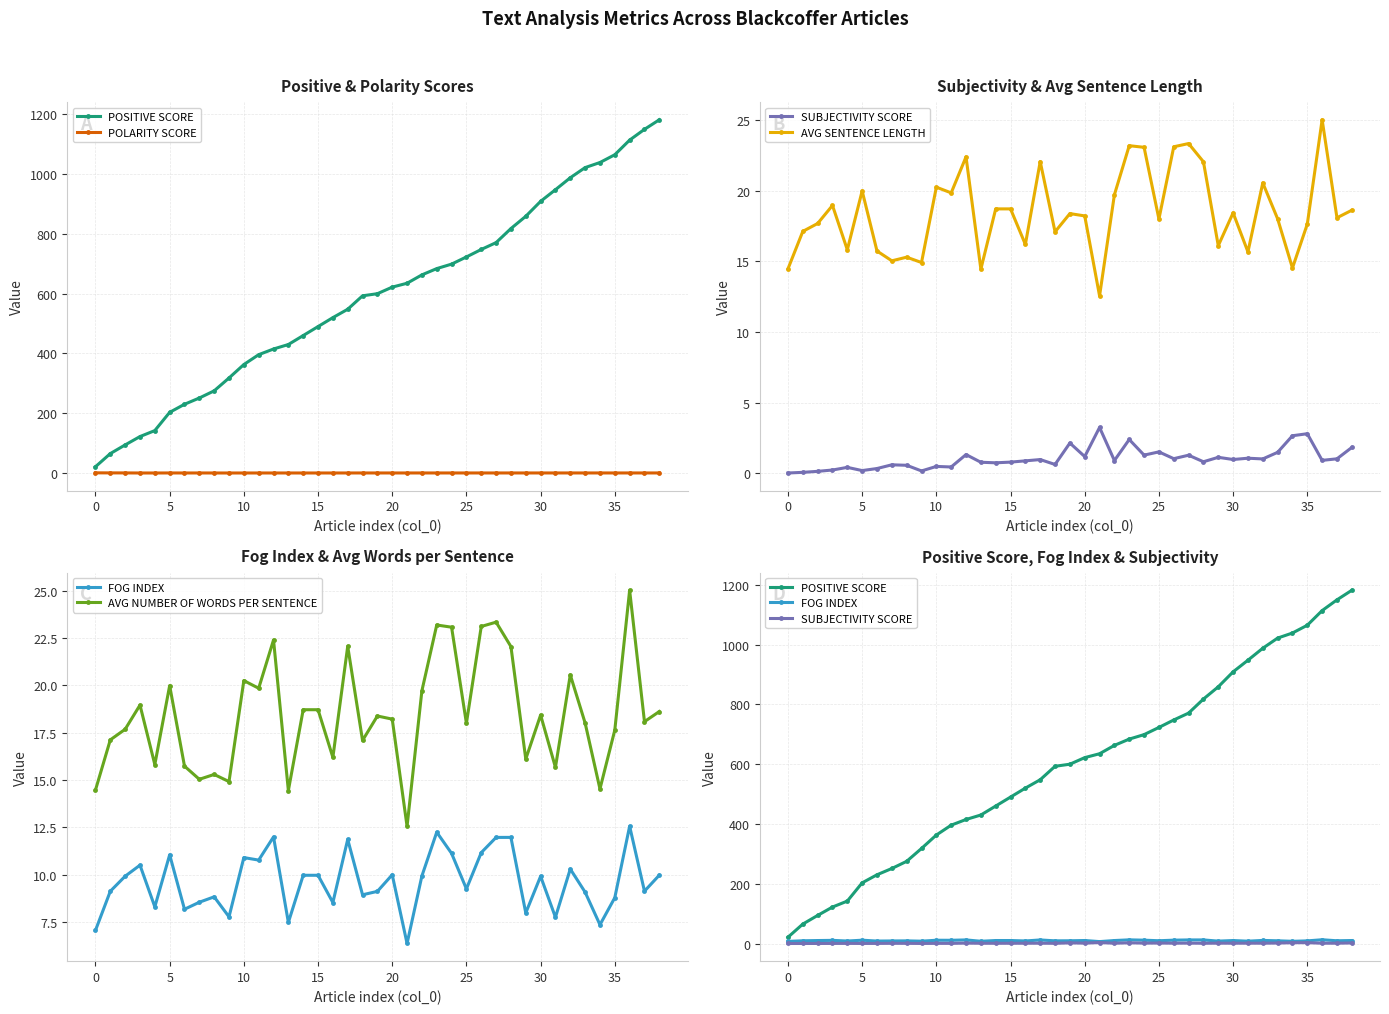

How many values in the AVG SENTENCE LENGTH series exceed 18?

22